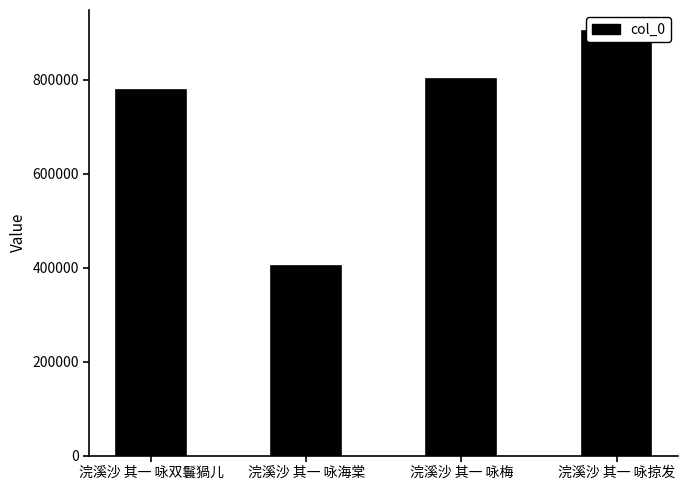

What is the change in value from 浣溪沙 其一 咏双鬟猧儿 to 浣溪沙 其一 咏海棠?

-375656